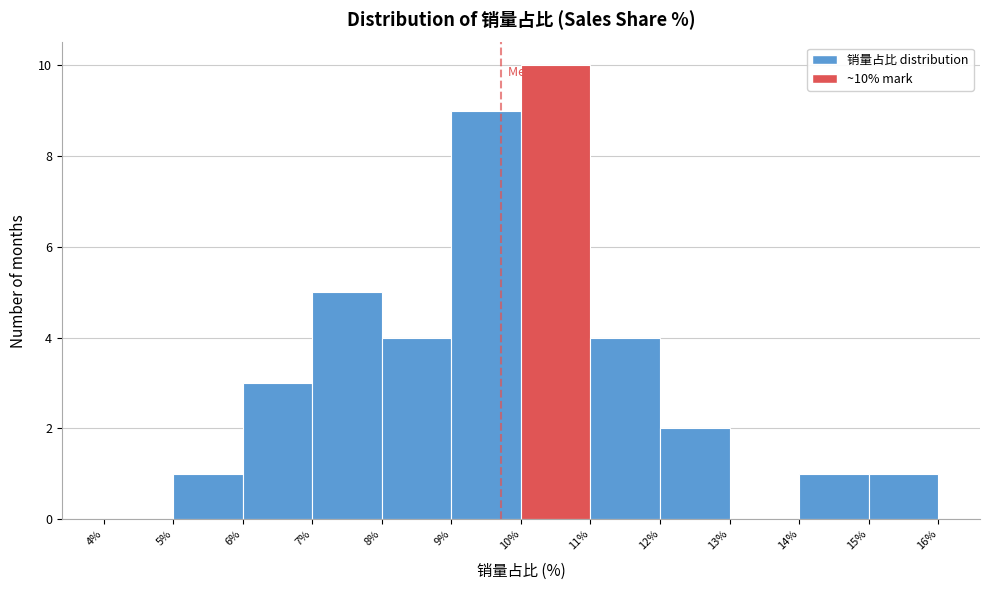

Which range on the x-axis has the tallest bar?

10% to 11%